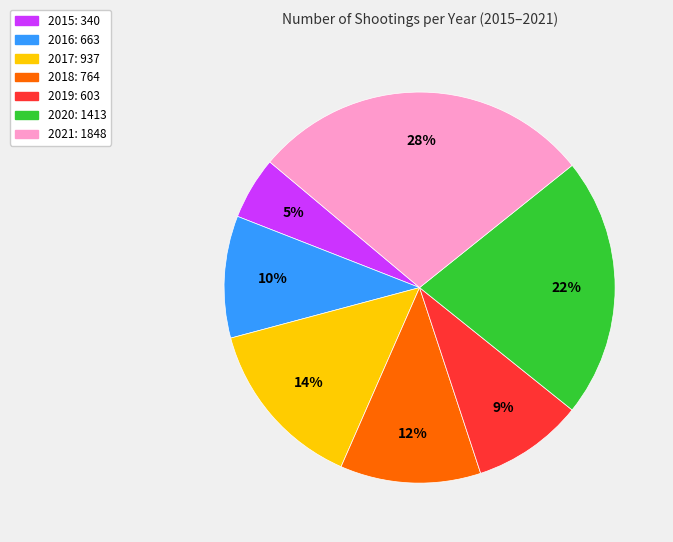

The 2017 slice represents 19% of the pie. True or false?

False